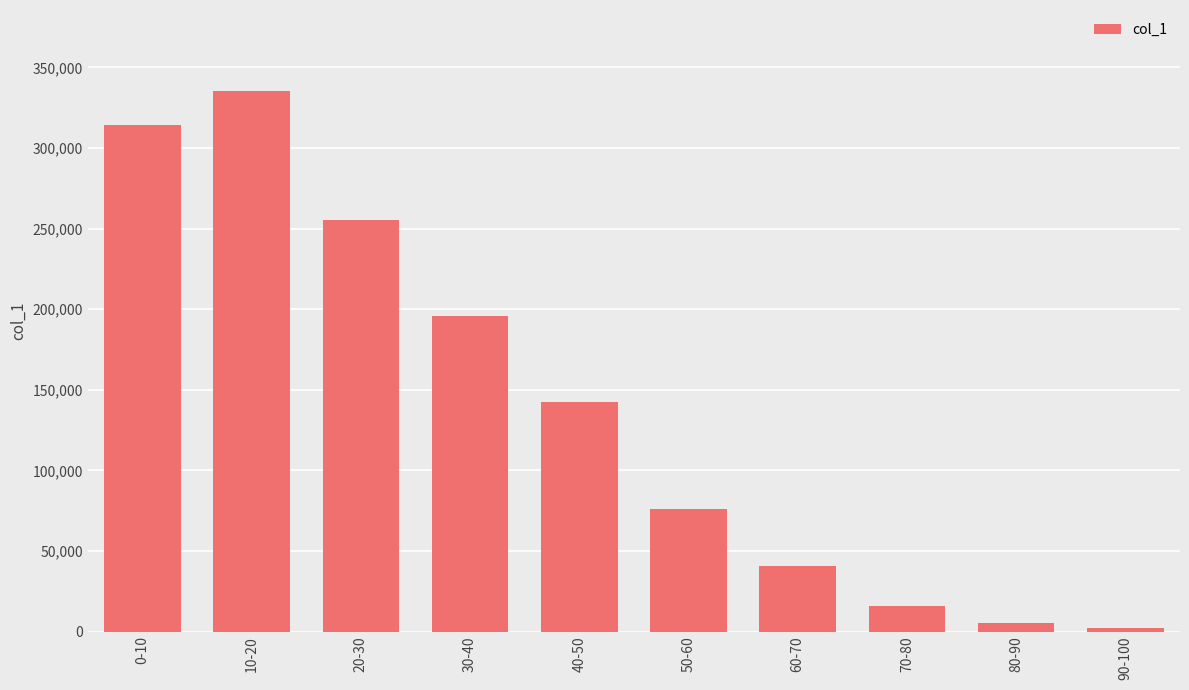

Is it true that the value at 60-70 is 40418?

True